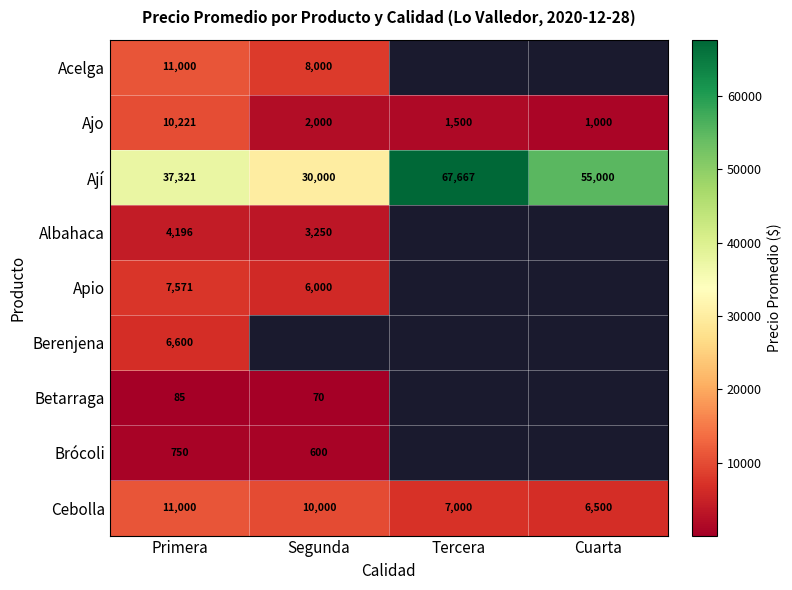

Count the number of categories in the chart.

4